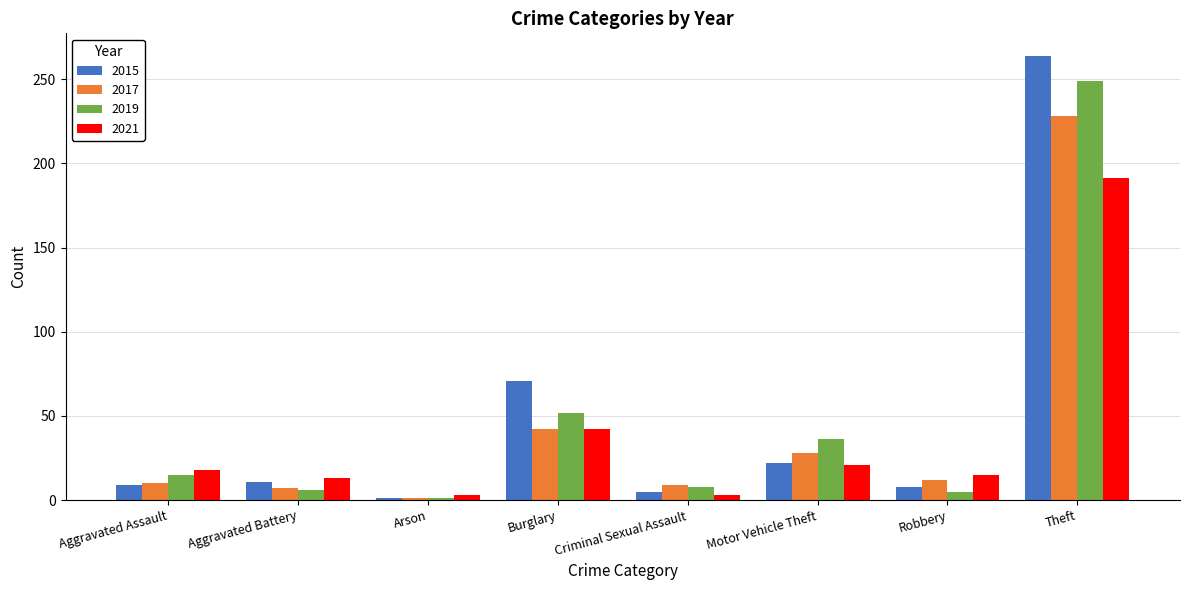

The value of 2015 at Motor Vehicle Theft is 13. True or false?

False